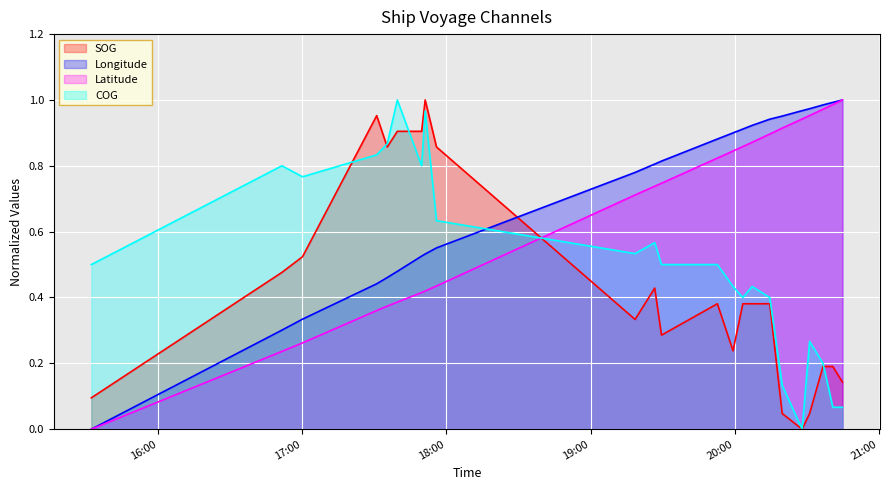

Which label corresponds to the smallest value in the chart?

2024-04-25 20:28:09